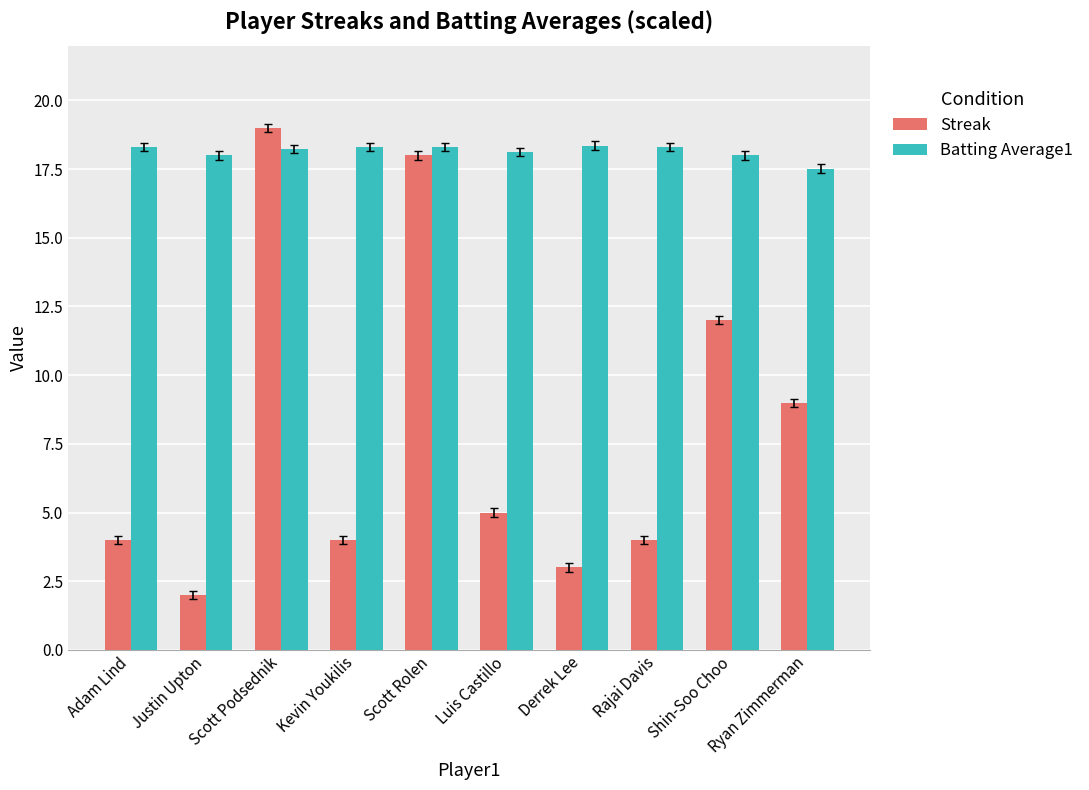

Between Kevin Youkilis and Scott Rolen, which series saw the biggest shift?

Streak